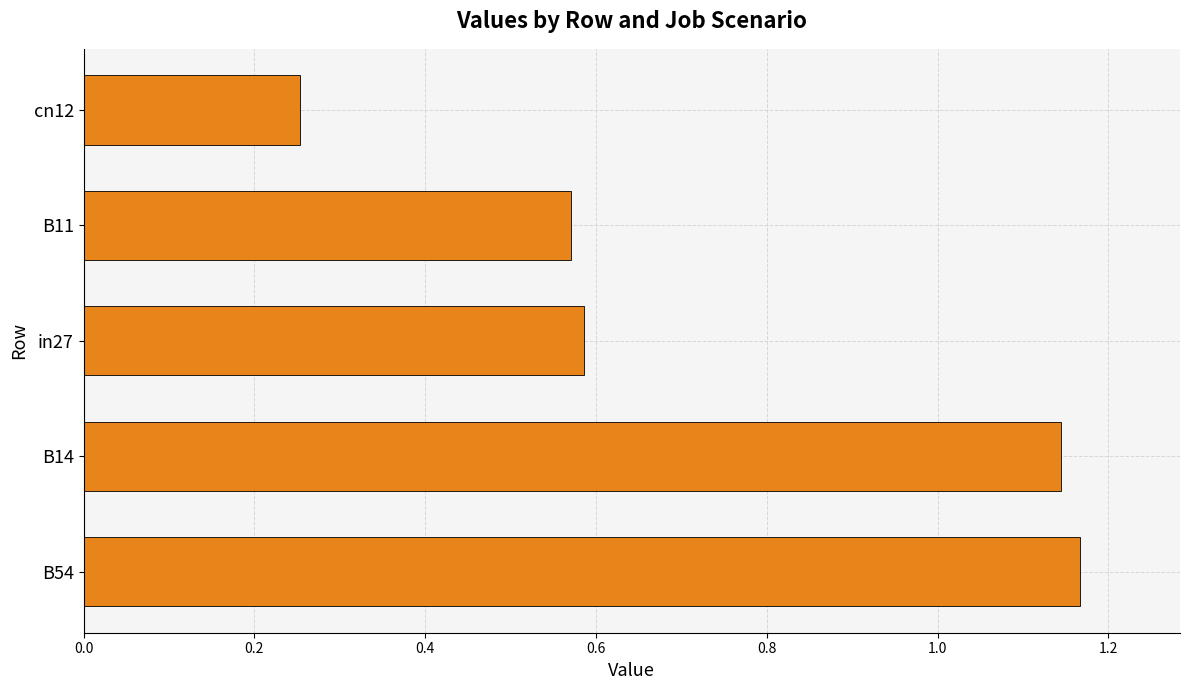

Are the bars horizontal?

Yes